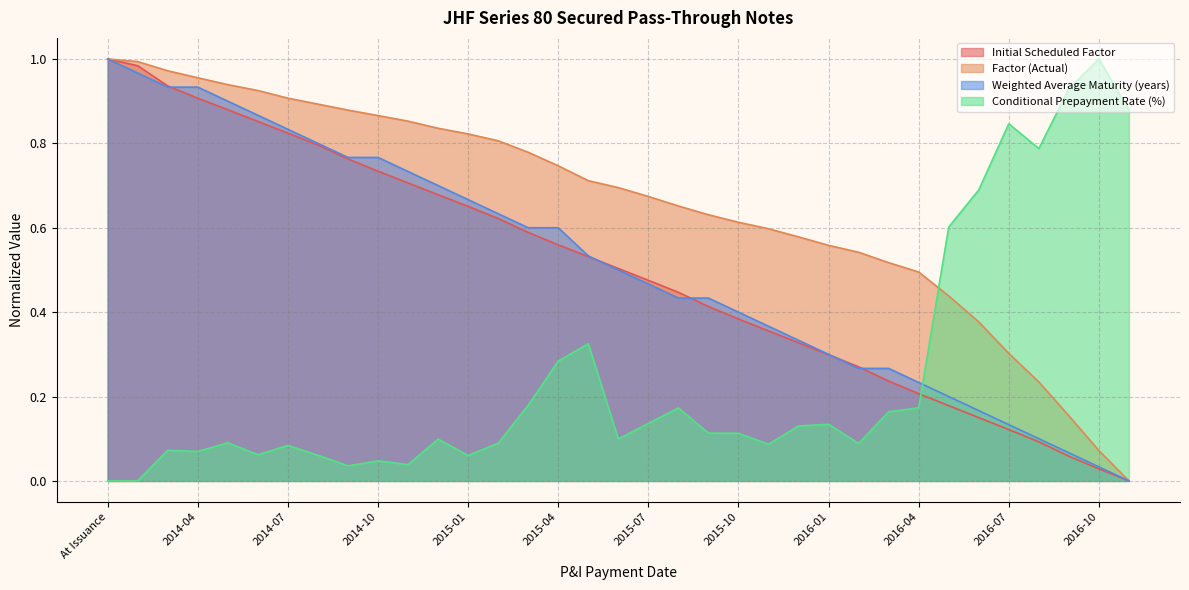

Which category has the highest value in the Factor (Actual) series?

At Issuance